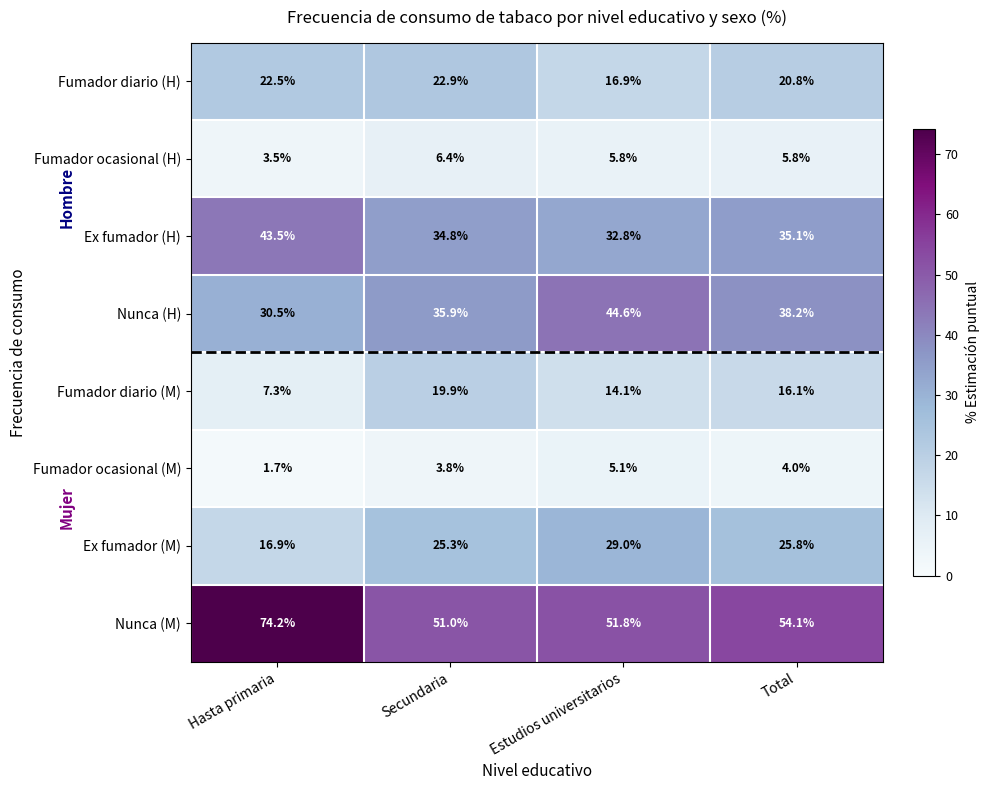

The Nunca (M) series shows 74.2 at Hasta primaria. True or false?

True